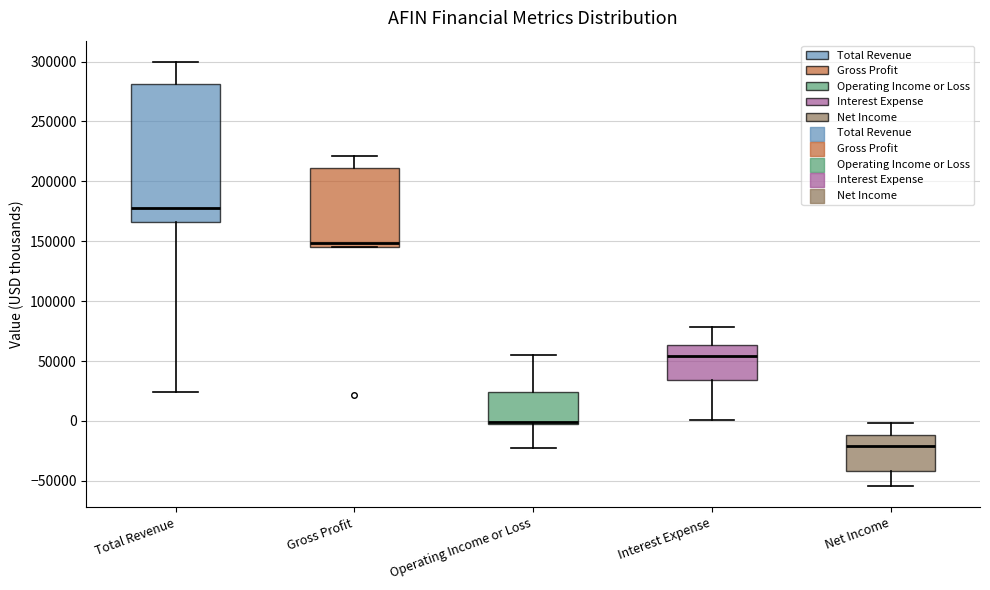

Which box has the lowest median line?

Net Income